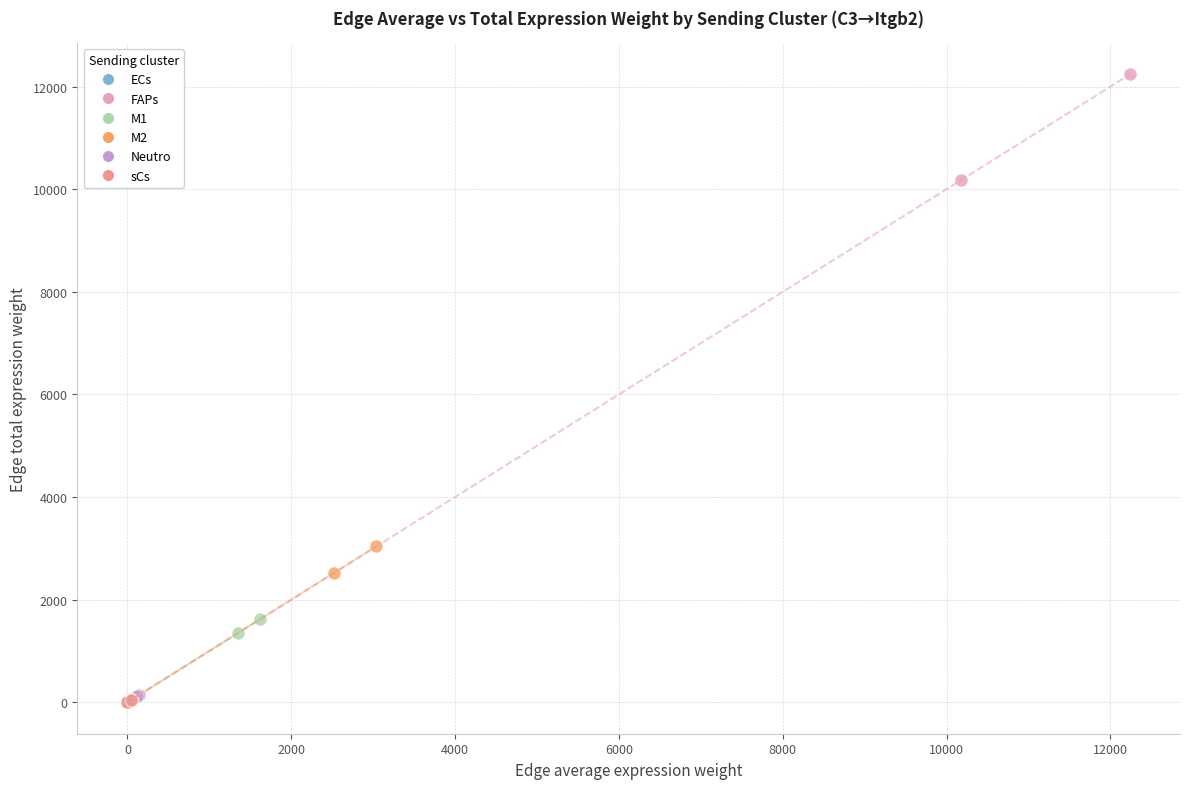

Which series reaches the maximum Y coordinate?

FAPs